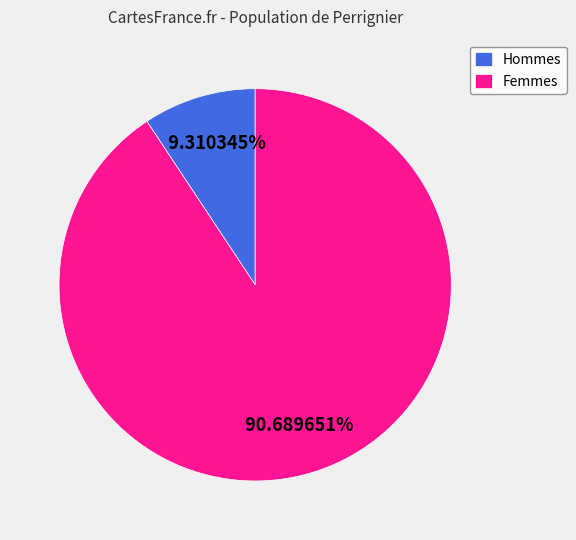

What is the smallest slice in the pie chart?

Hommes